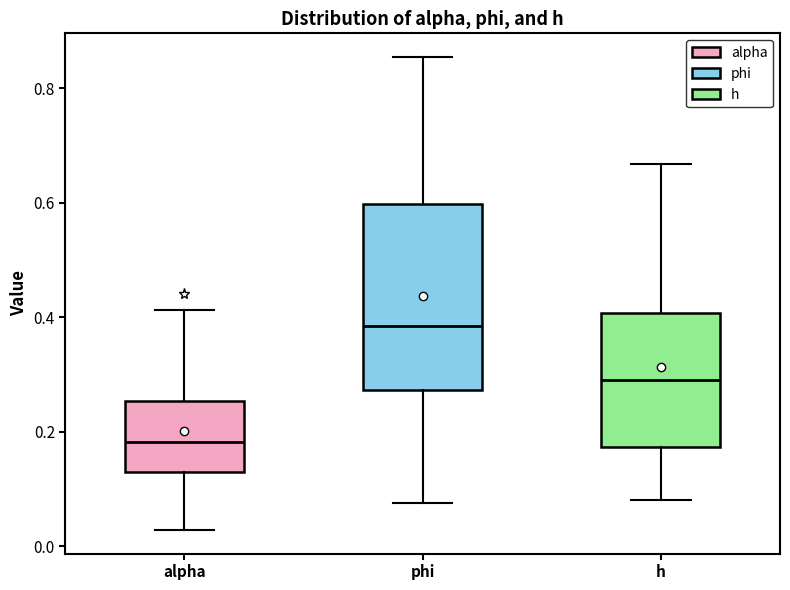

Reading left to right, read every box against the y-axis: the position of its median line, the range the box covers, and the ends of its whiskers. The values are not printed on the chart, so give them approximately, as read against the axis.

alpha: median 0.18, box 0.12 to 0.26, whiskers 0.02 to 0.42
phi: median 0.38, box 0.28 to 0.60, whiskers 0.08 to 0.86
h: median 0.28, box 0.18 to 0.40, whiskers 0.08 to 0.66